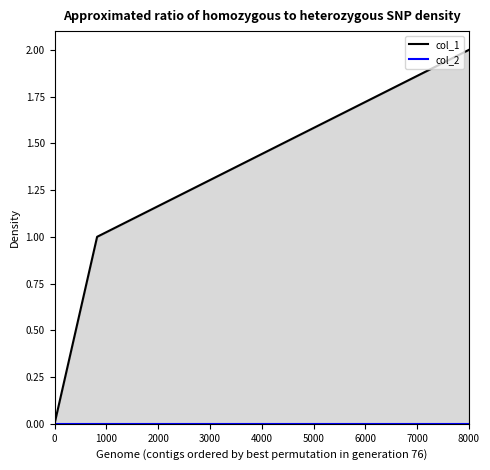

Rank the series by their maximum value, from lowest to highest.

col_2, col_1